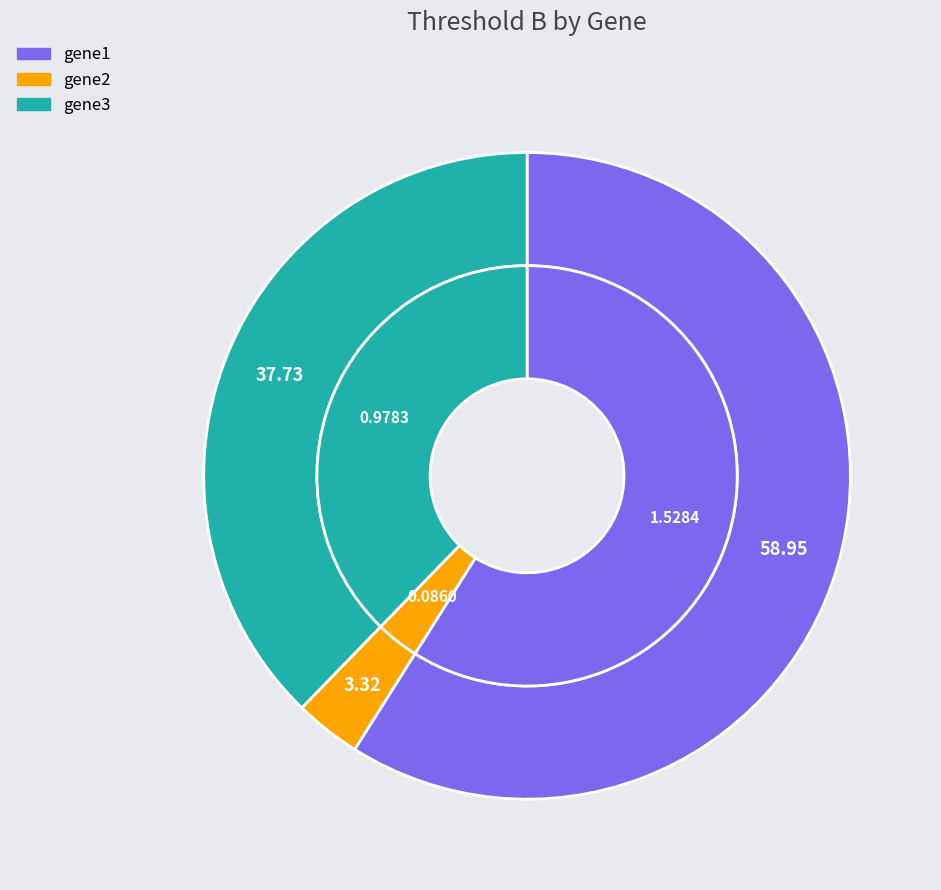

To the nearest percent, what percentage of the pie is gene3?

38%